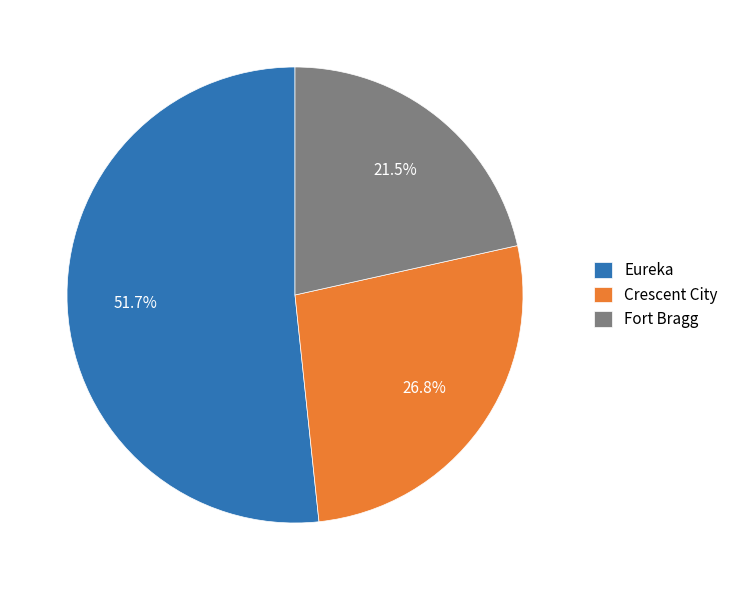

To the nearest percent, what portion does Crescent City represent?

27%